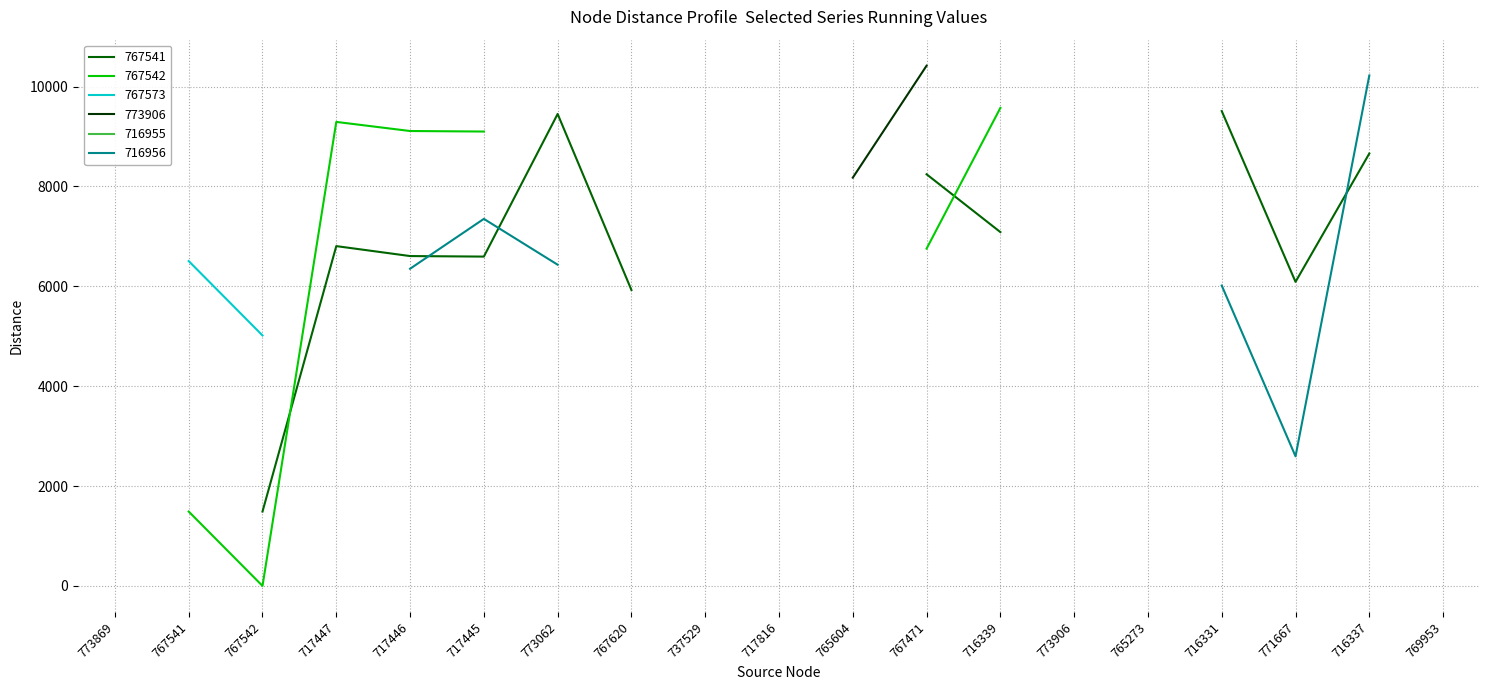

True or false: 773906 has more than 1 points higher than both neighbors.

False